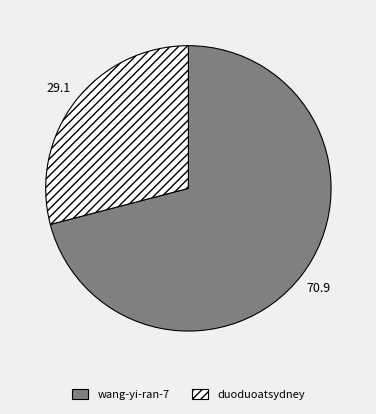

Approximately how many times larger is the value at duoduoatsydney compared to wang-yi-ran-7?

0.4